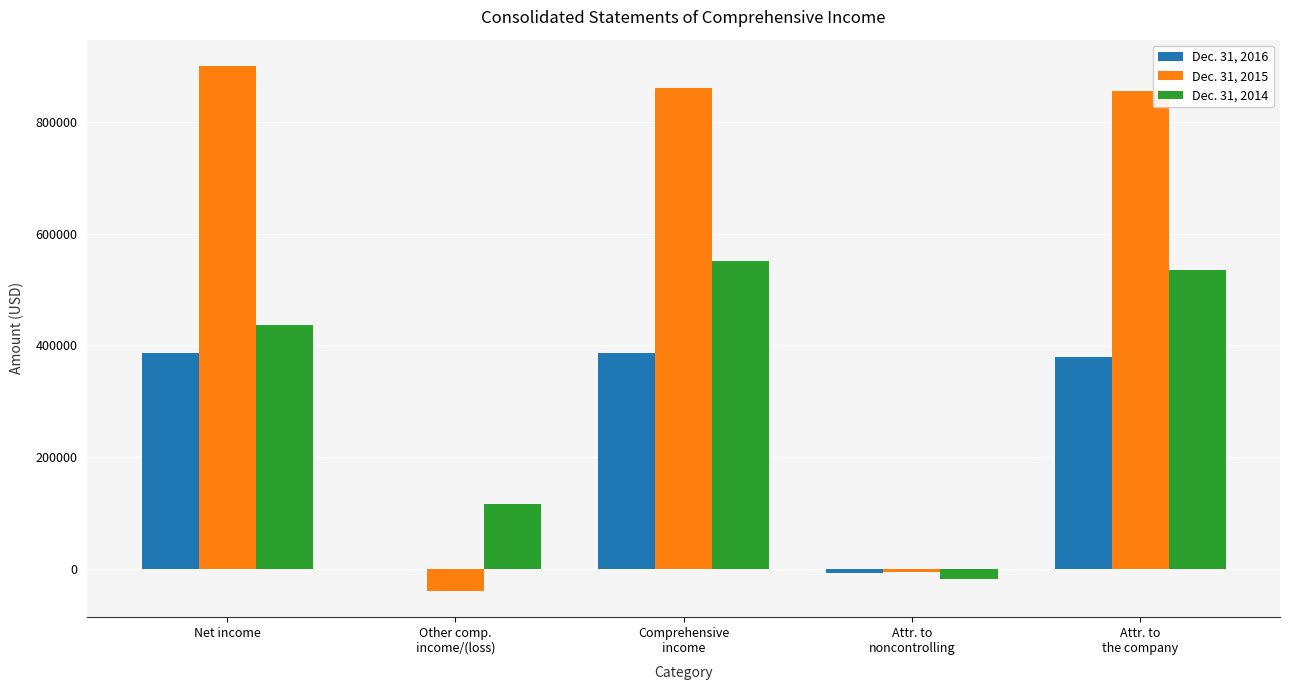

What is the maximum value shown in the chart?

900143